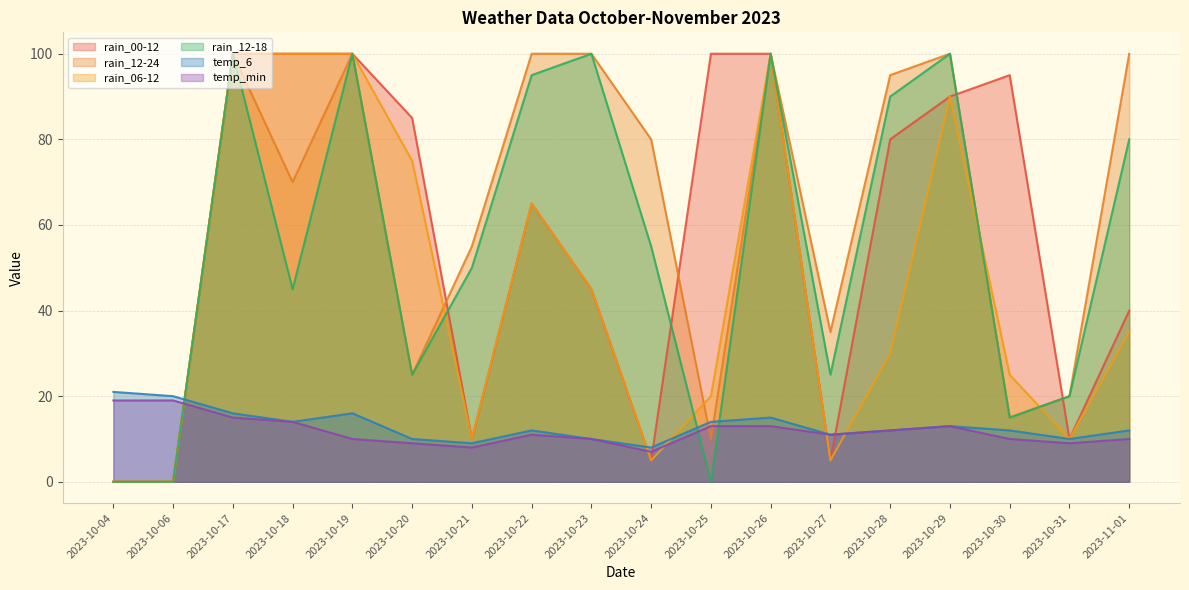

What is the sum of the temp_6 values at 2023-10-04 and 2023-10-06?

41